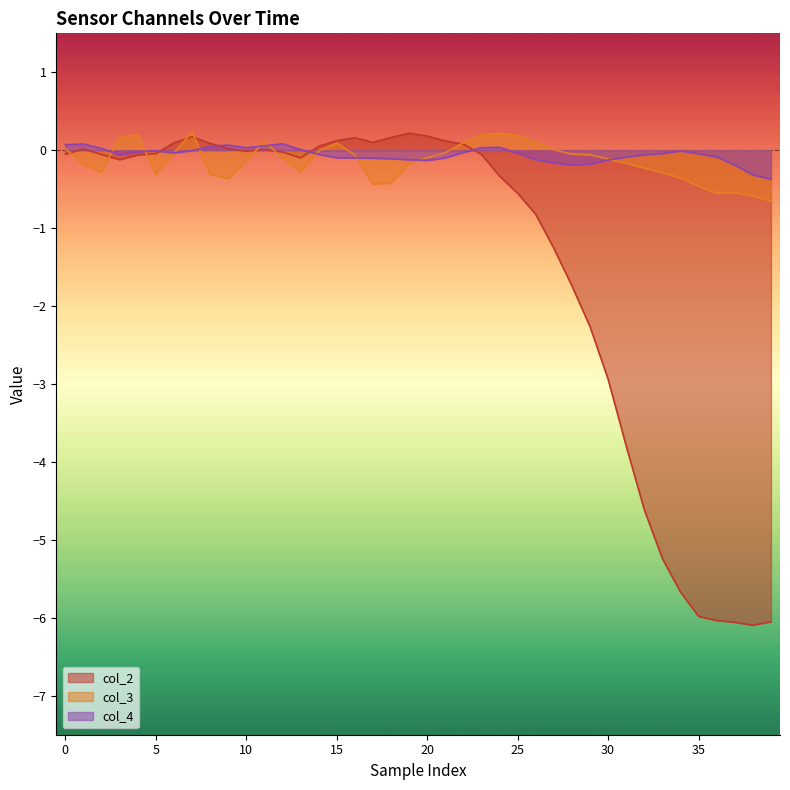

Which series has the largest range (max minus min)?

col_2